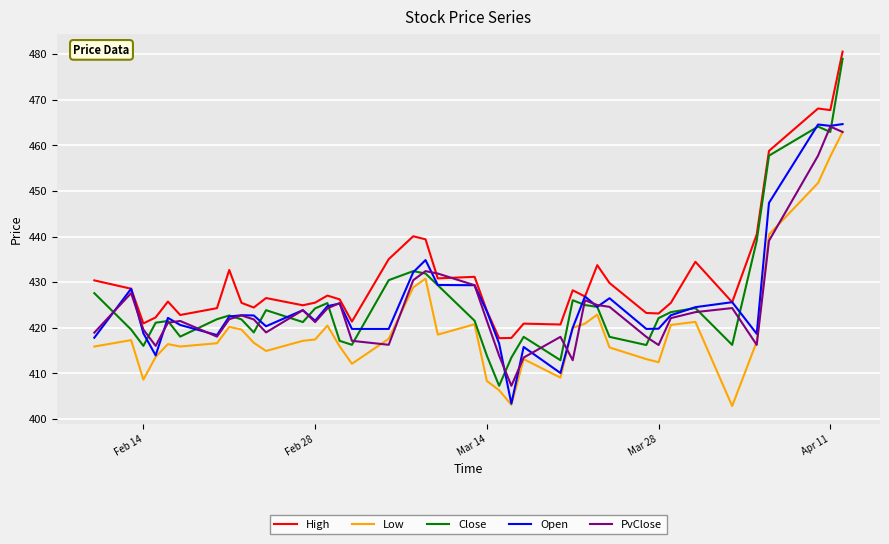

Which series has the widest spread of values?

Close